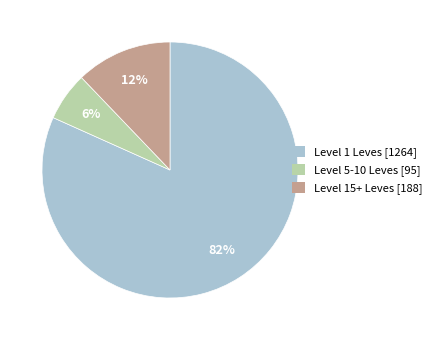

How many segments does this pie chart have?

3